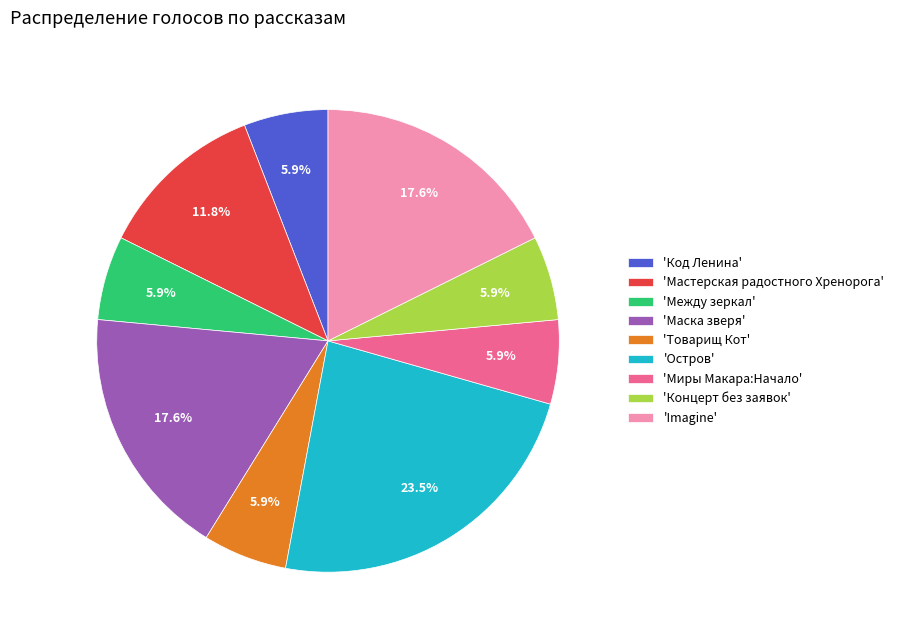

Count the number of slices in the pie.

9